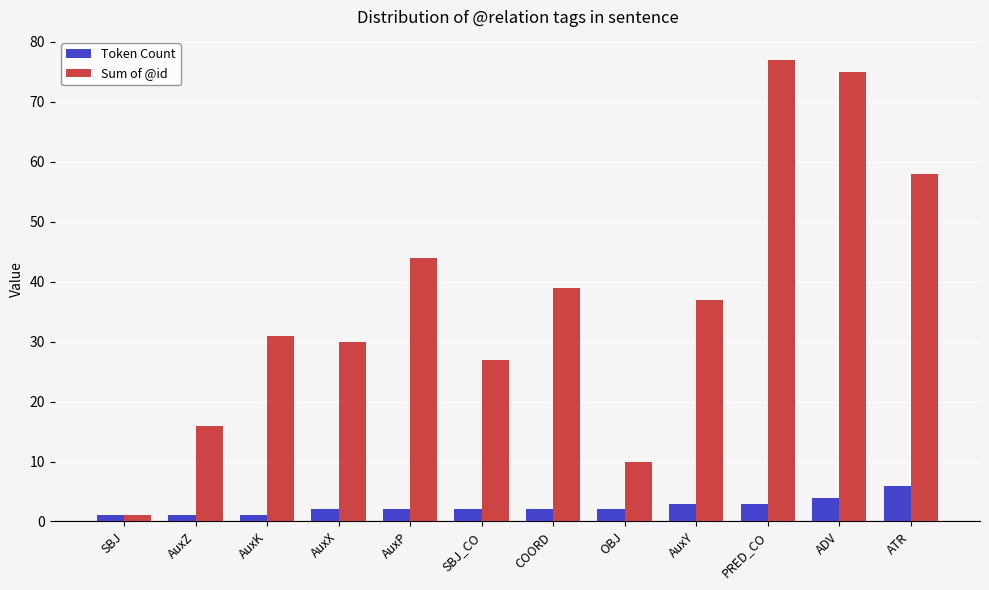

Reading left to right, what are all the values shown in this chart?

Token Count: SBJ=1	AuxZ=1	AuxK=1	AuxX=2	AuxP=2	SBJ_CO=2	COORD=2	OBJ=2	AuxY=3	PRED_CO=3	ADV=4	ATR=6
Sum of @id: SBJ=1	AuxZ=16	AuxK=31	AuxX=30	AuxP=44	SBJ_CO=27	COORD=39	OBJ=10	AuxY=37	PRED_CO=77	ADV=75	ATR=58